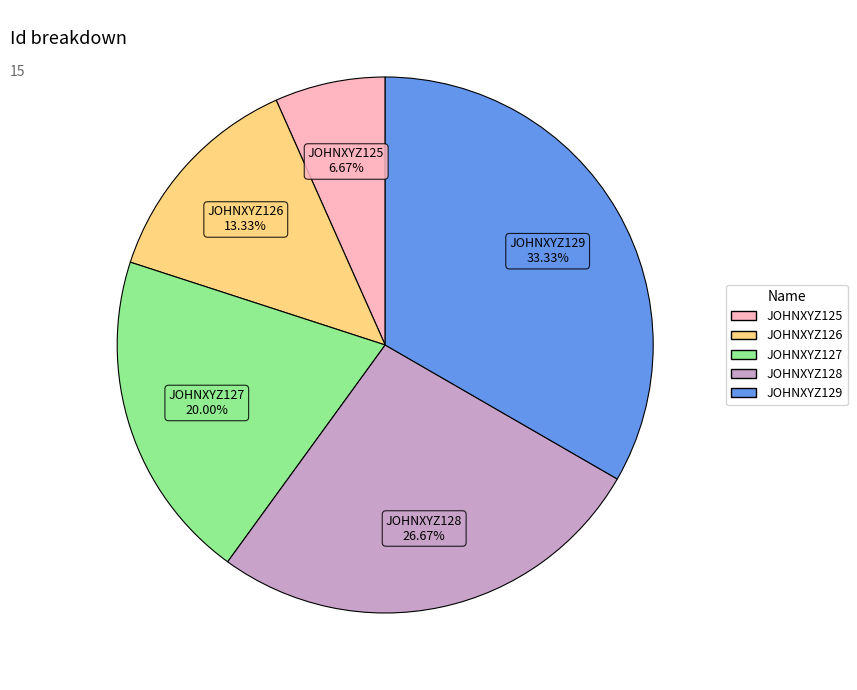

What is the total percentage of JOHNXYZ125 and JOHNXYZ129?

40.0%